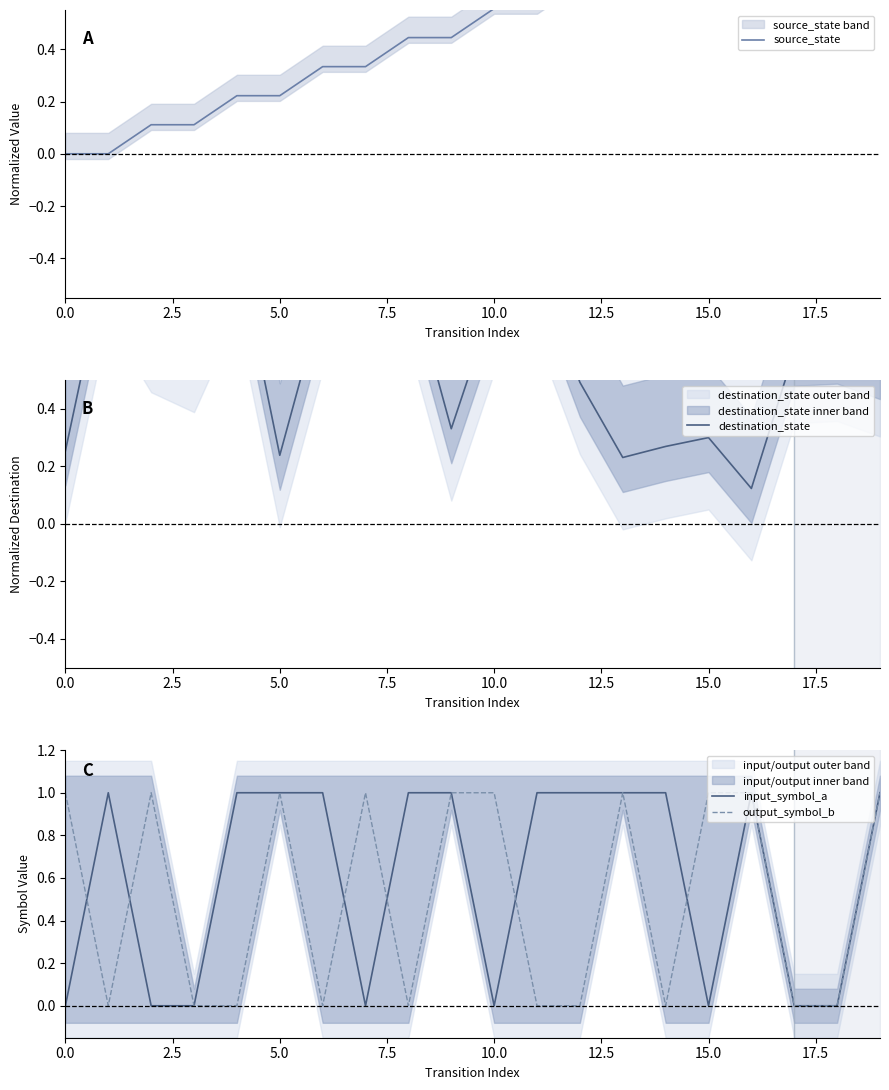

What position from the left is 10.0?

5